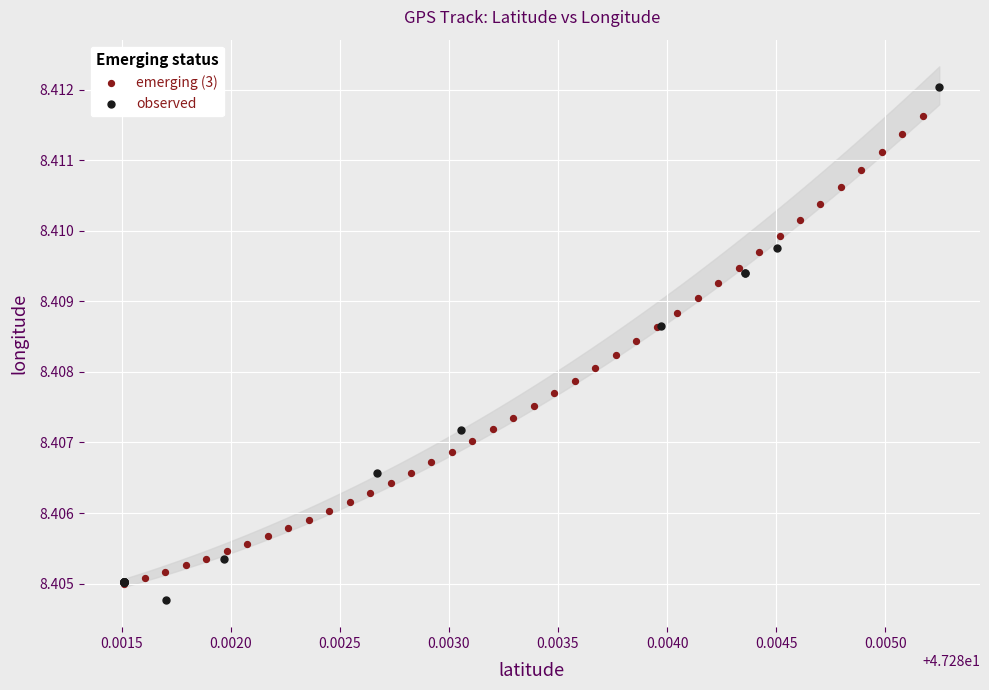

Which series contains the highest Y value?

observed